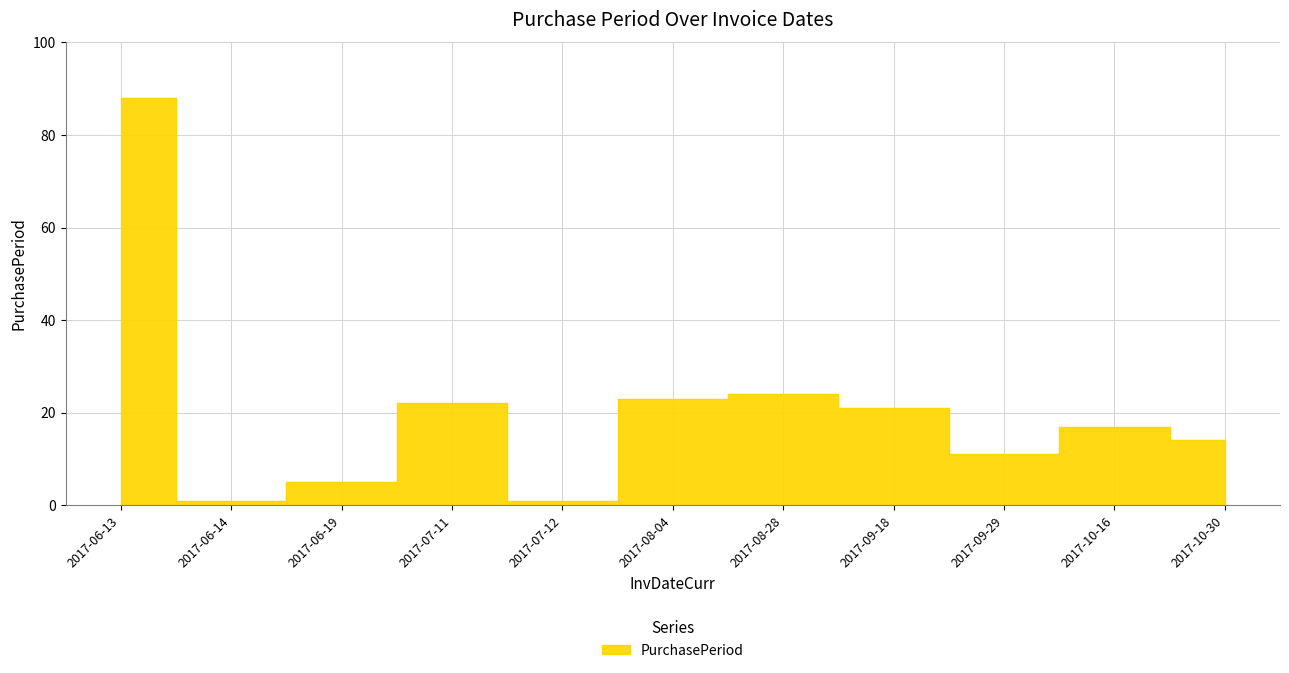

True or false: the data has more than 0 interior local peaks.

True